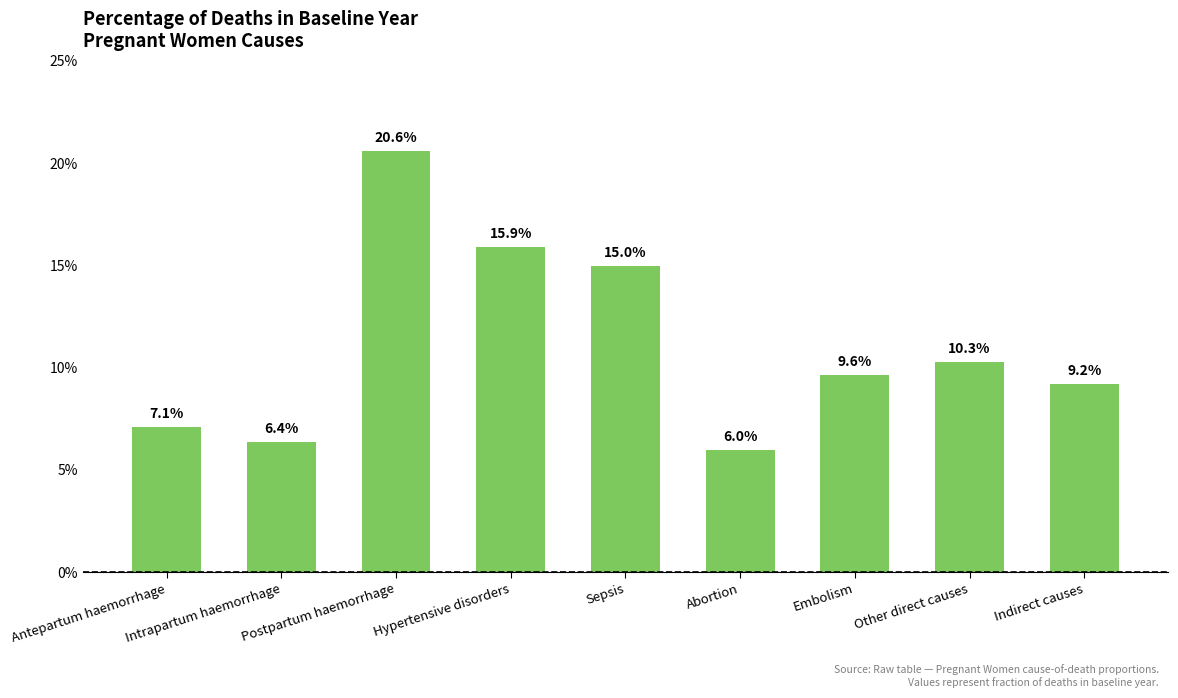

Read the value at Antepartum haemorrhage.

0.1